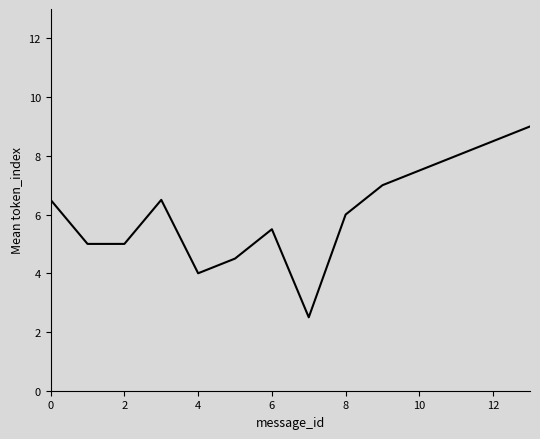

What is the minimum value shown in the chart?

2.5